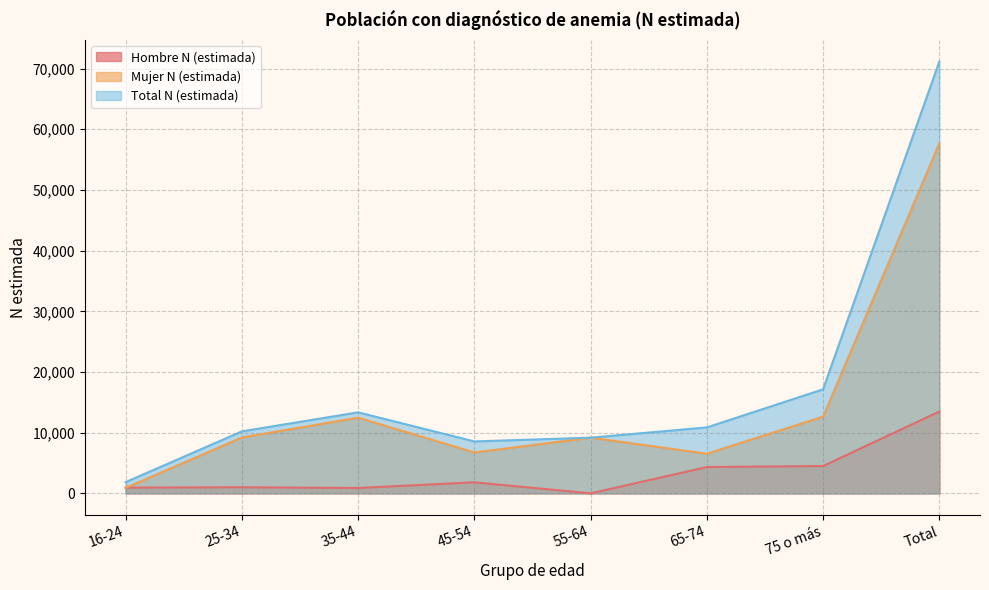

True or false: Total N (estimada) has more than 0 points higher than both neighbors.

True